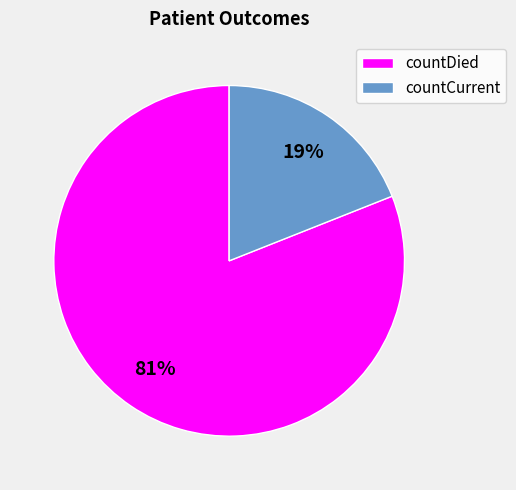

Combined, do countDied and countCurrent account for over 50%?

Yes